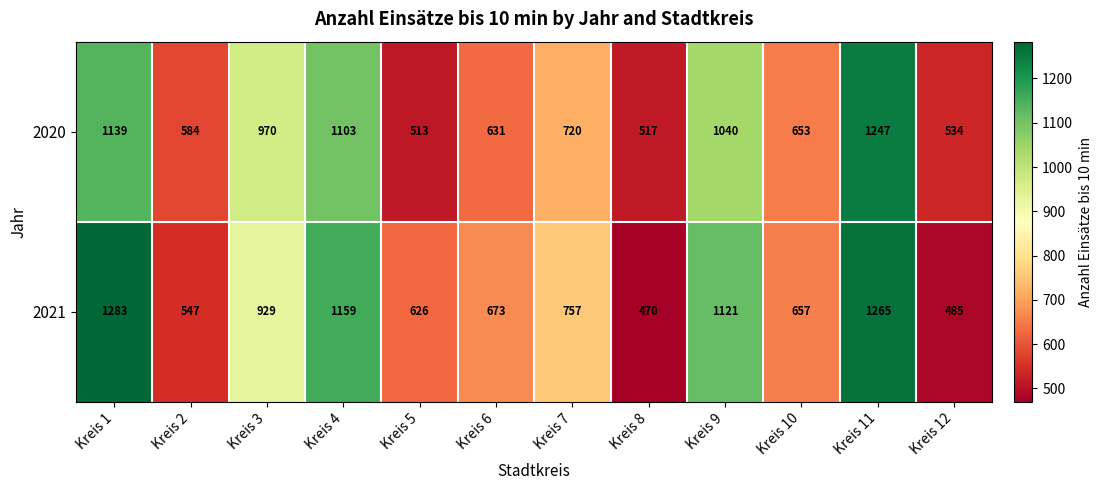

Between Kreis 10 and Kreis 11, which series saw the biggest shift?

2021